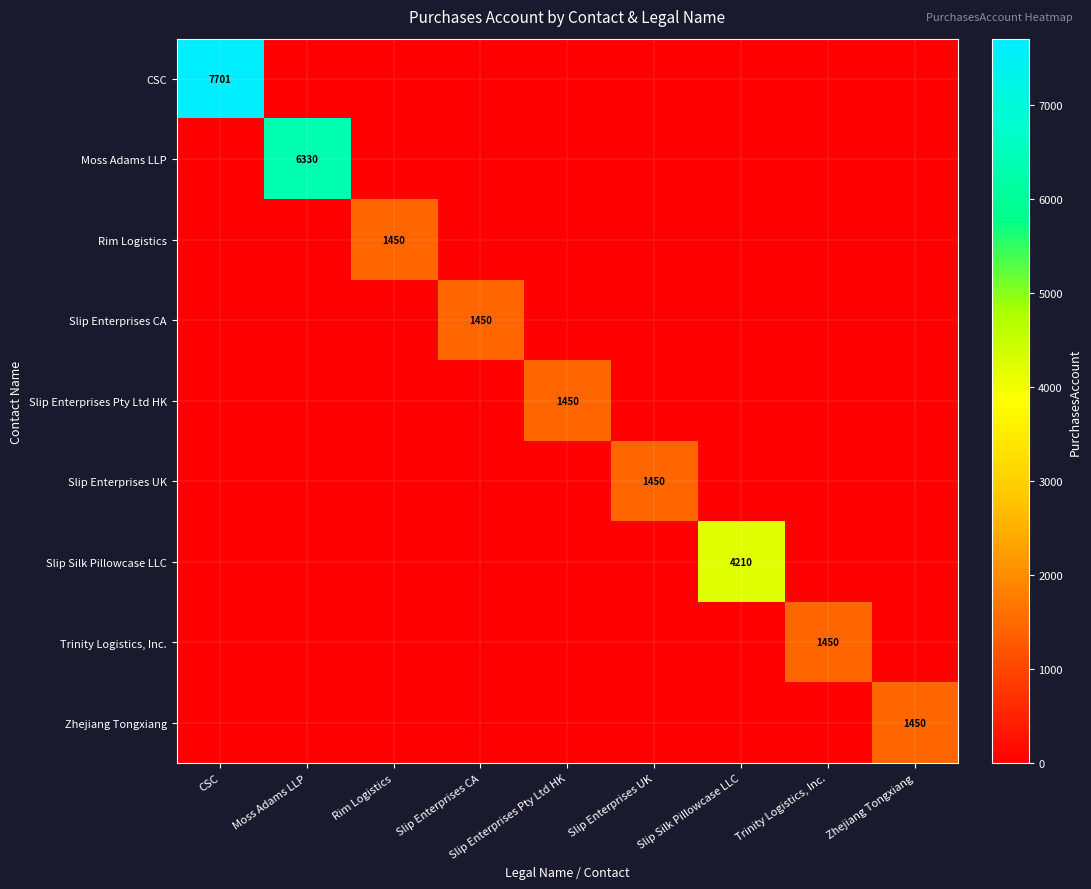

At how many categories does at least one series exceed 7065?

1